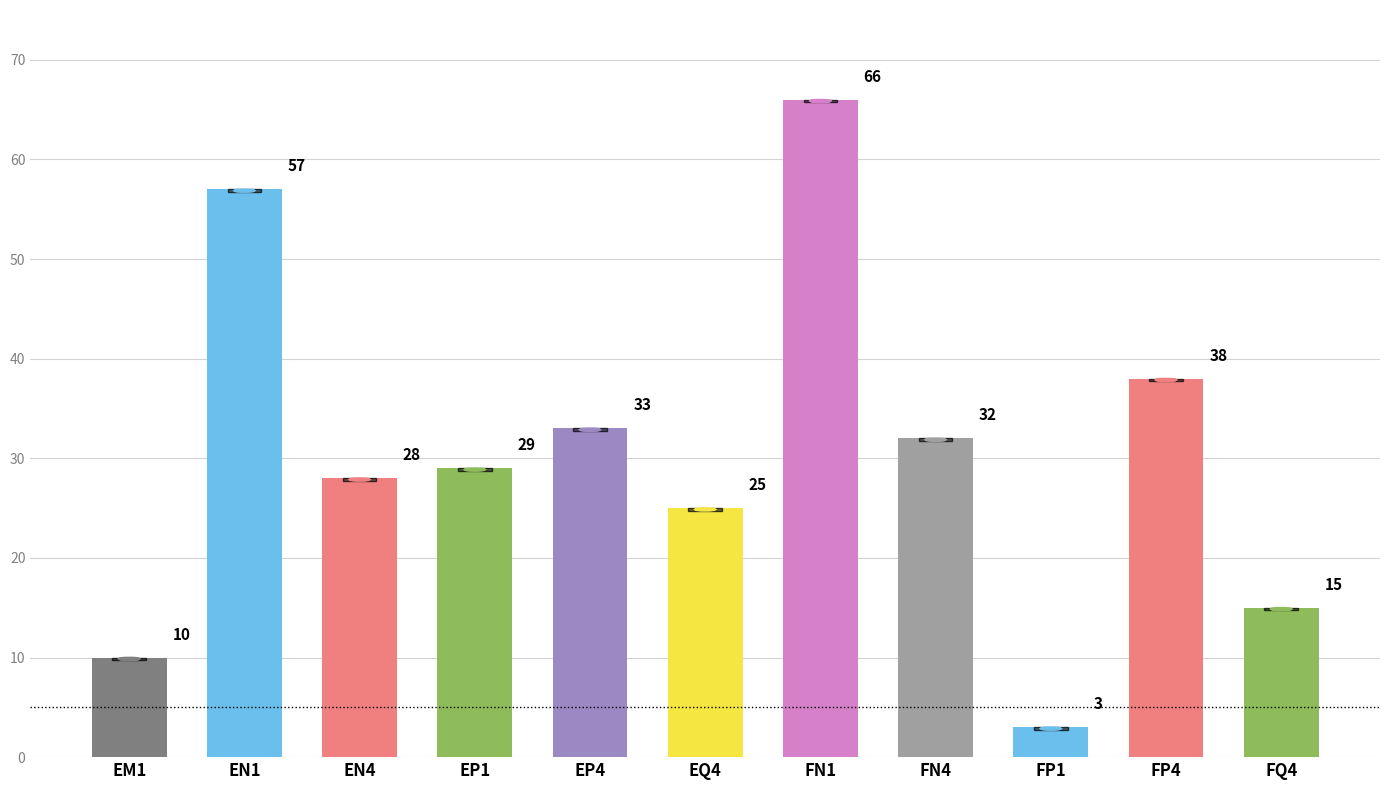

What is the sum of the values at FQ4 and FN1?

81